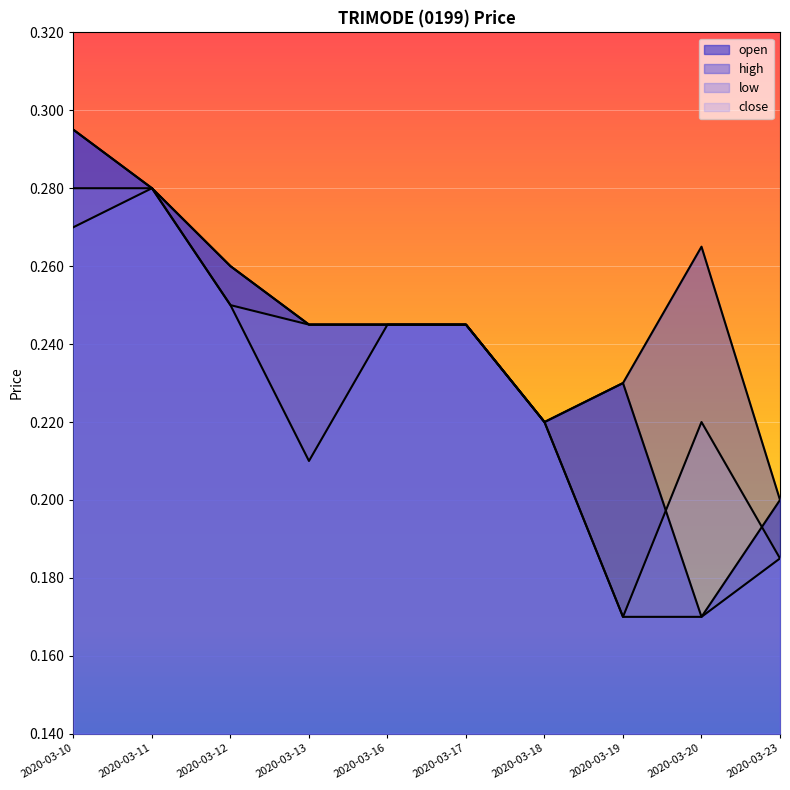

What is the total value across all series at 2020-03-20?

0.8